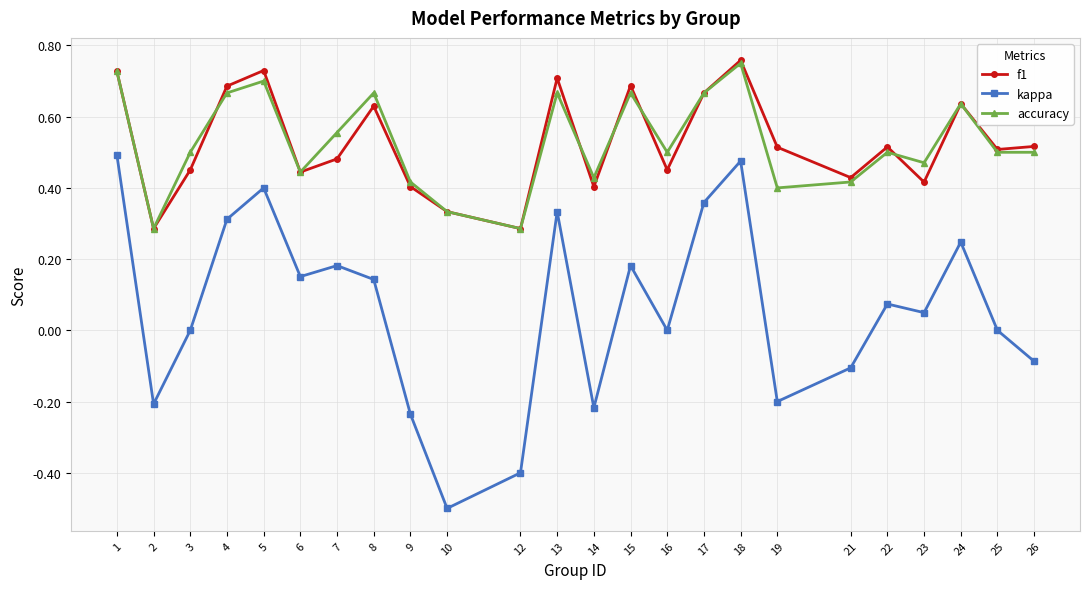

The value of accuracy at 5 is 0.5. True or false?

False